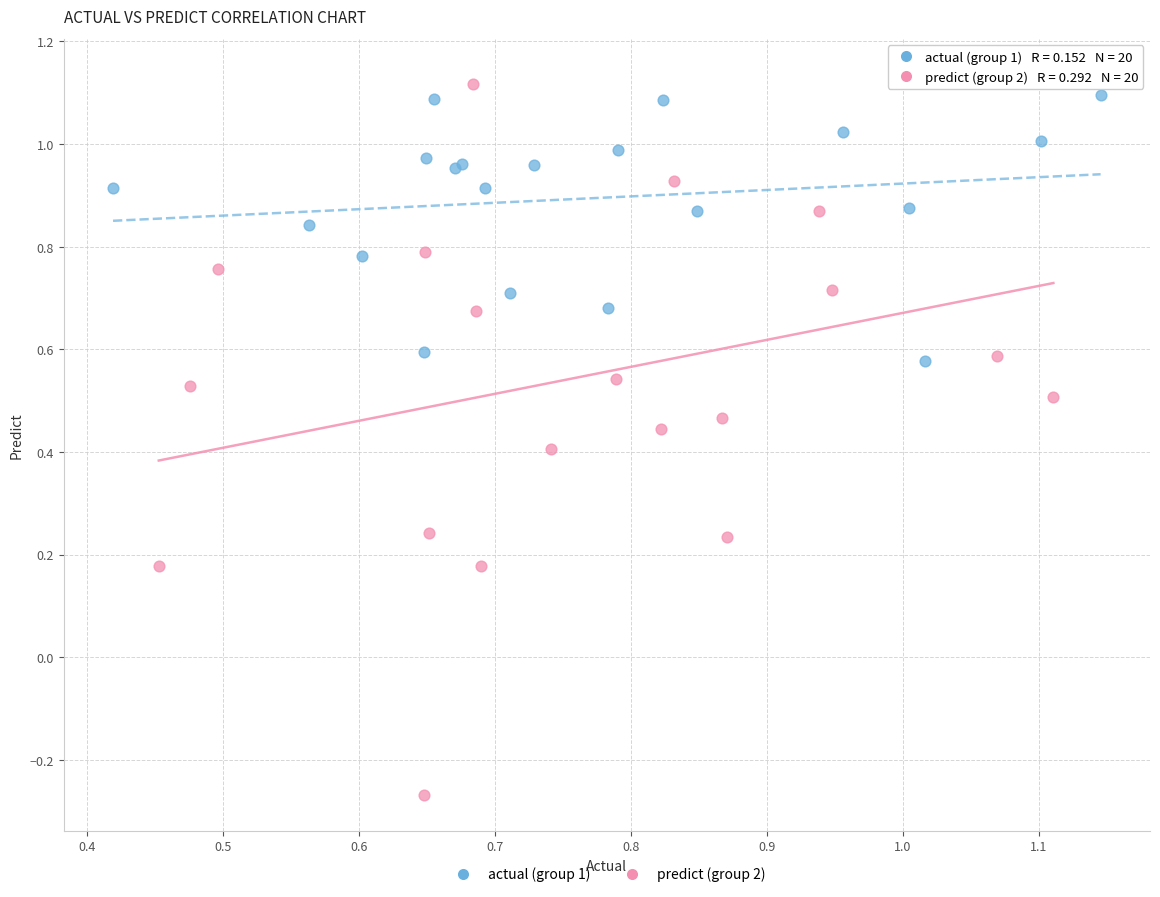

Which series has the widest spread of Y values?

predict (group 2)